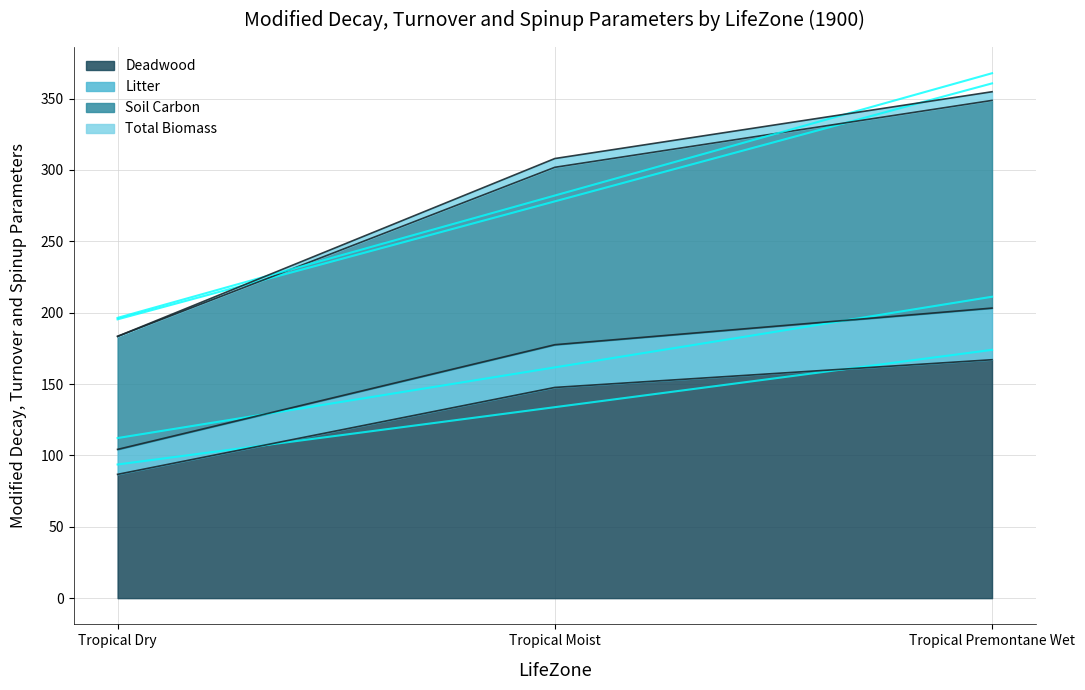

Does the chart display data point markers on the line(s)?

No